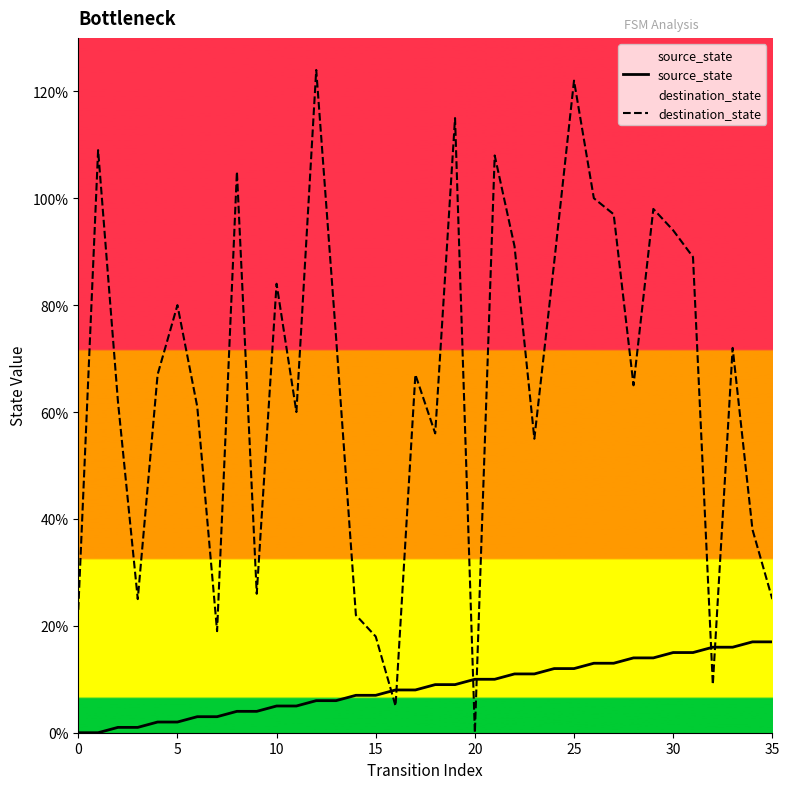

Which series ends up on top after the final intersection of destination_state and source_state?

destination_state